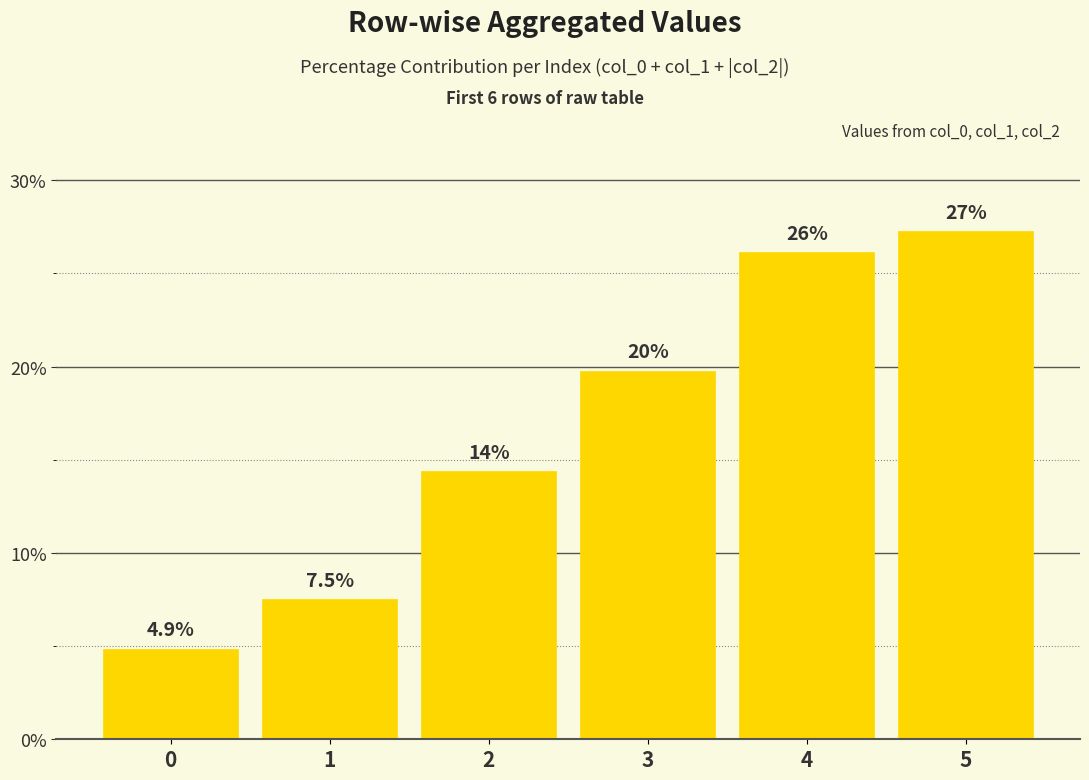

How many bars are there in total?

6